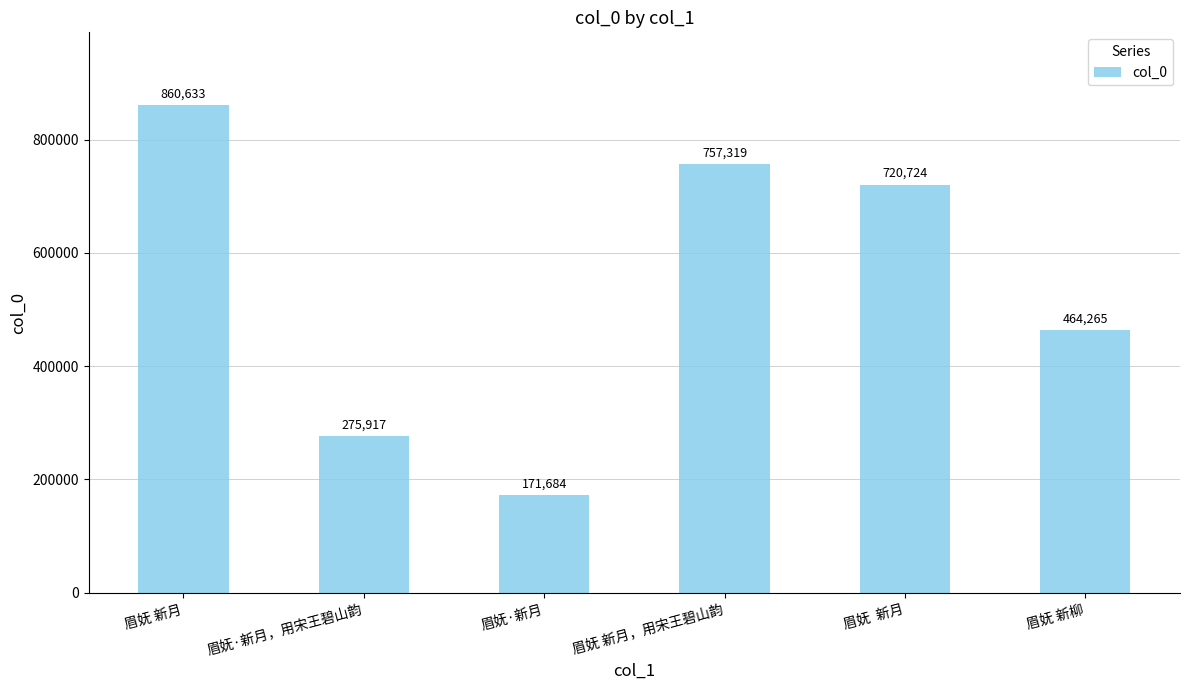

Between 眉妩·新月 and 眉妩 新柳, which is larger?

眉妩 新柳